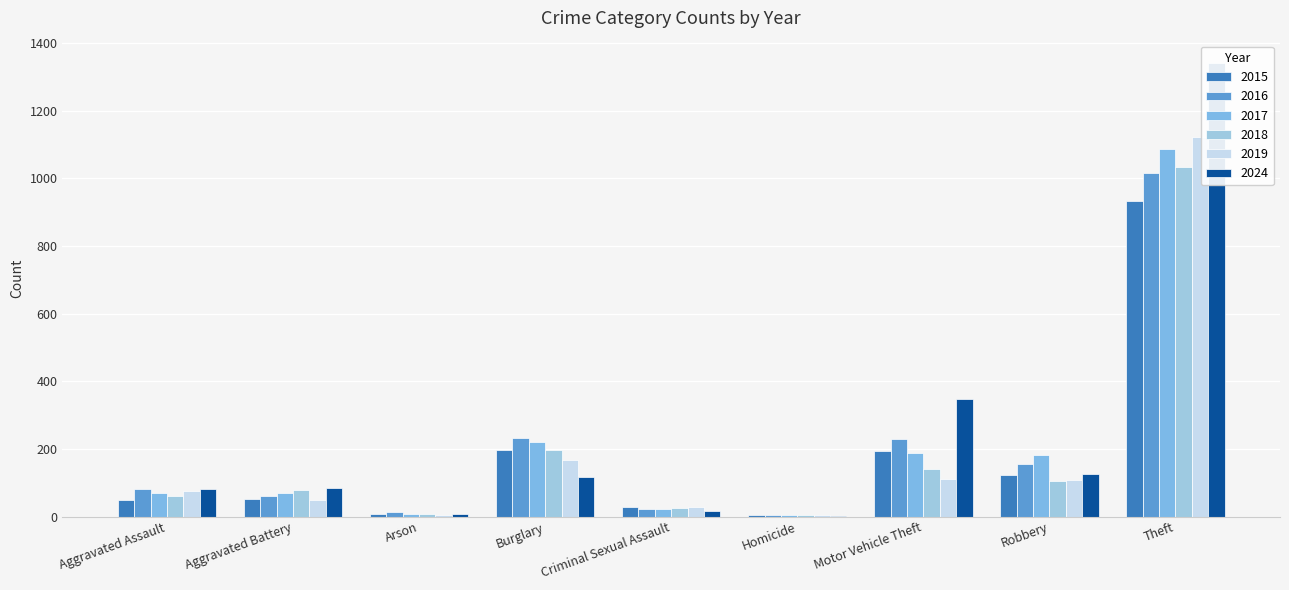

Which label corresponds to the smallest value in the chart?

Homicide